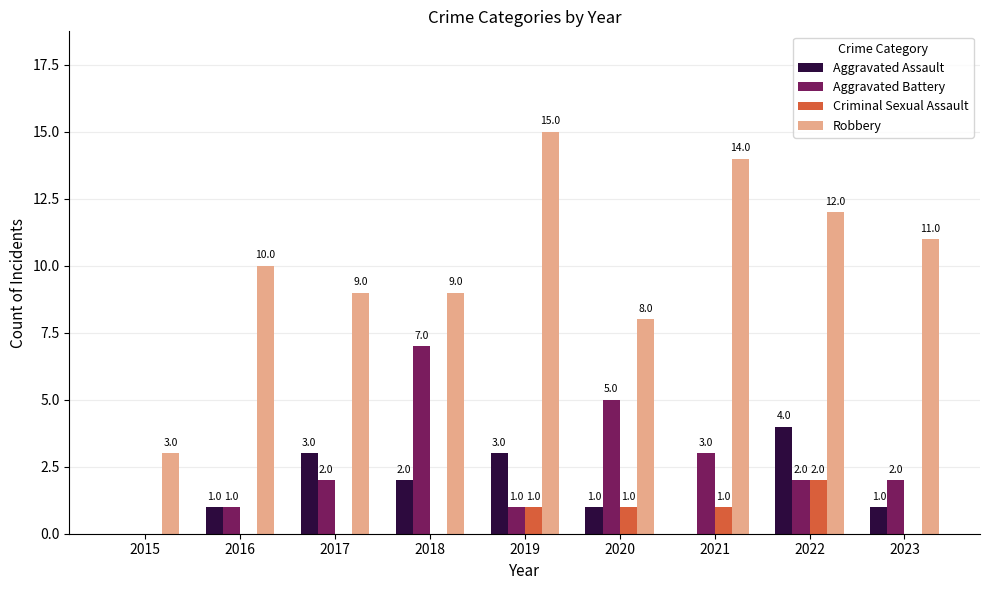

The value of Robbery at 2019 is 24. True or false?

False